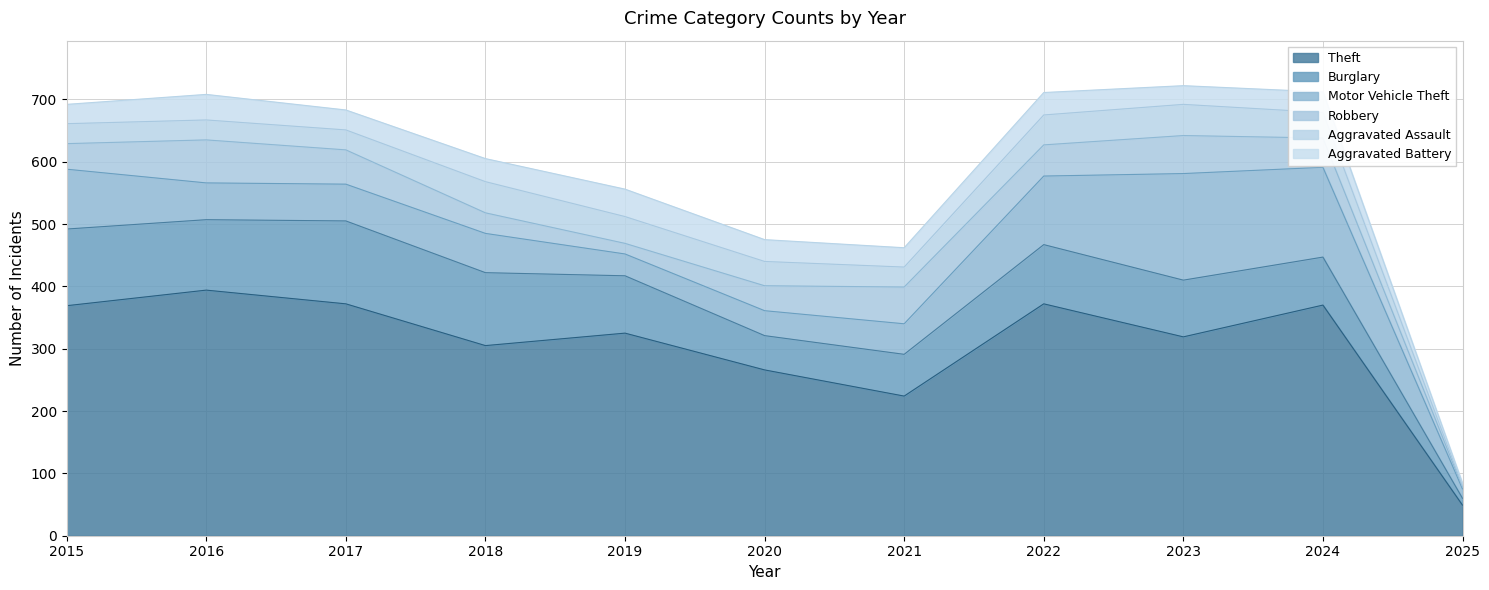

Count the number of data series in this chart.

6